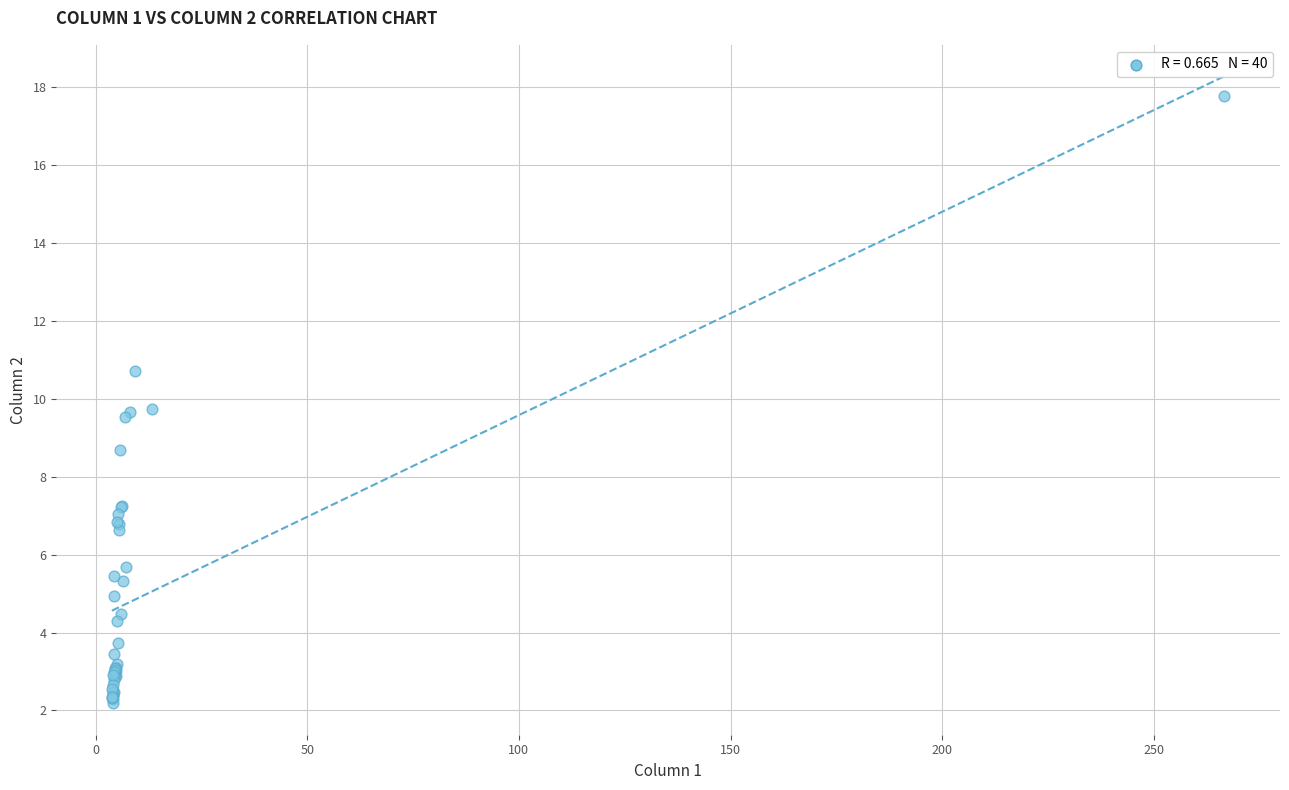

What Y value in the scatter plot is closest to 9?

8.7